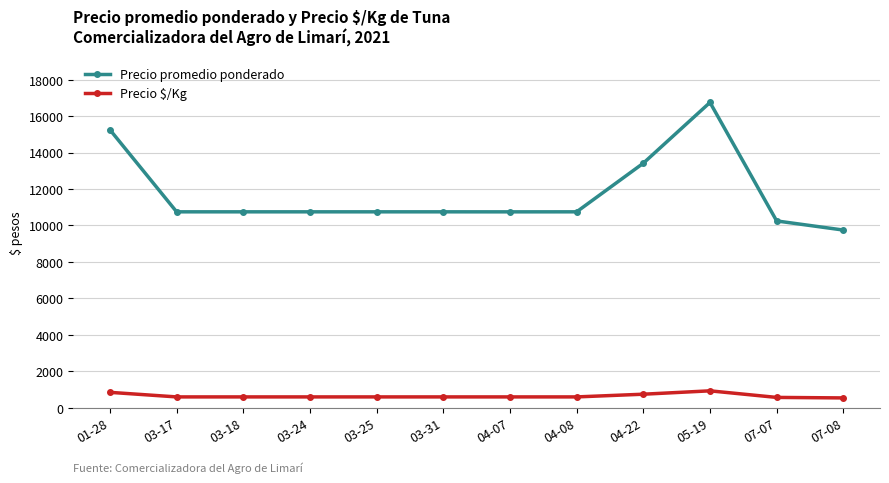

True or false: Precio $/Kg and Precio promedio ponderado intersect in this chart.

False